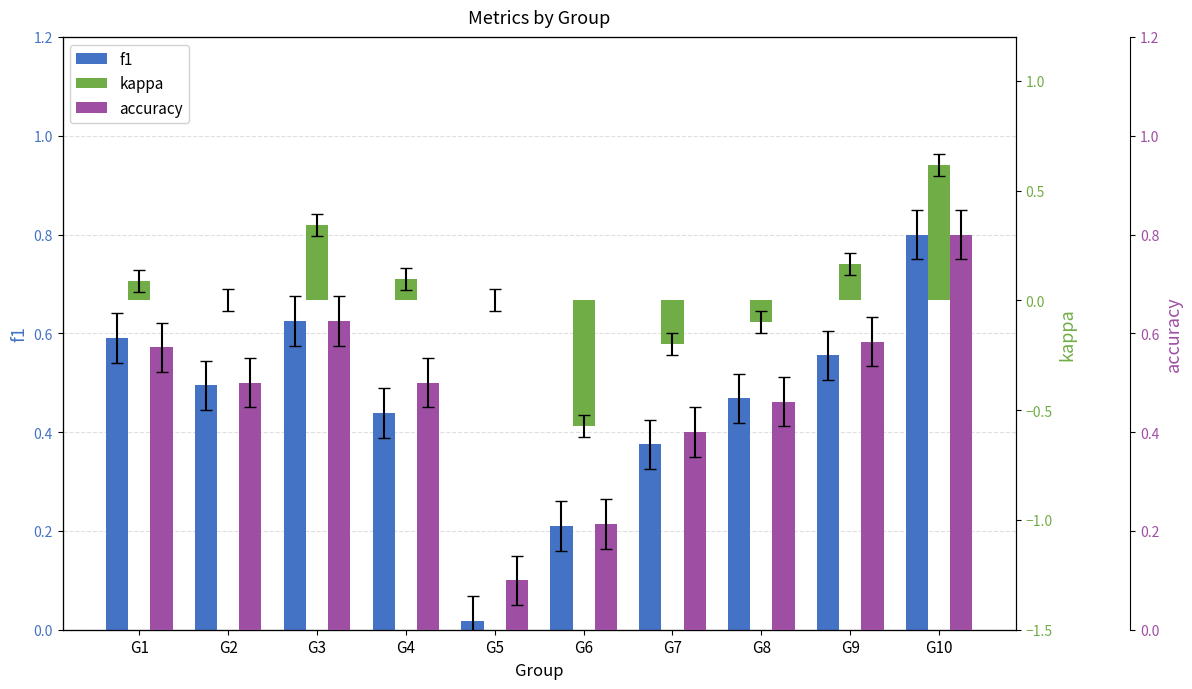

What is the difference between the second highest and minimum values in the kappa series?

0.9